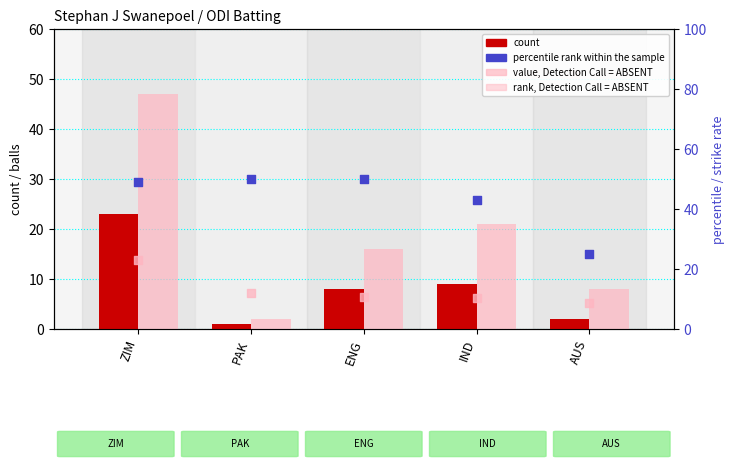

What are all the series names shown in the legend?

count, value, Detection Call = ABSENT, percentile rank within the sample, rank, Detection Call = ABSENT